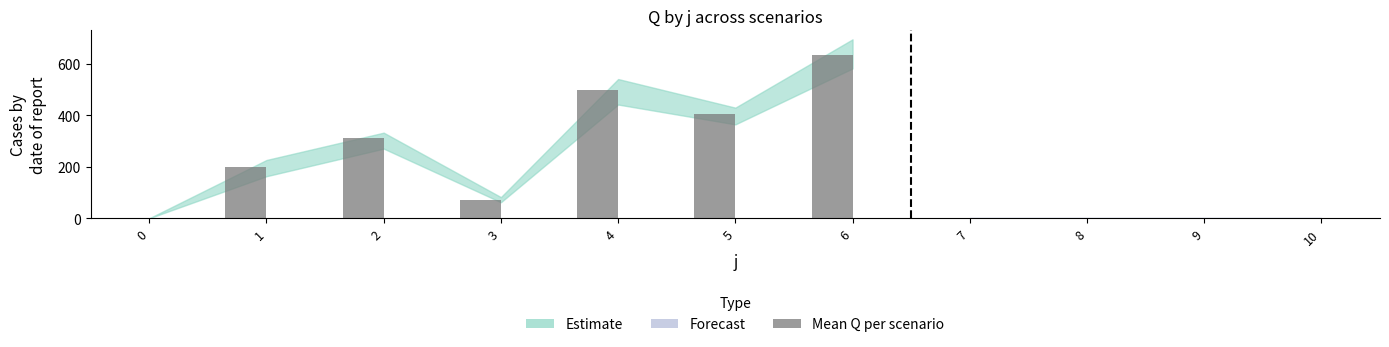

Rank the categories by value from highest to lowest.

6, 4, 5, 2, 1, 3, 0, 7, 8, 9, 10